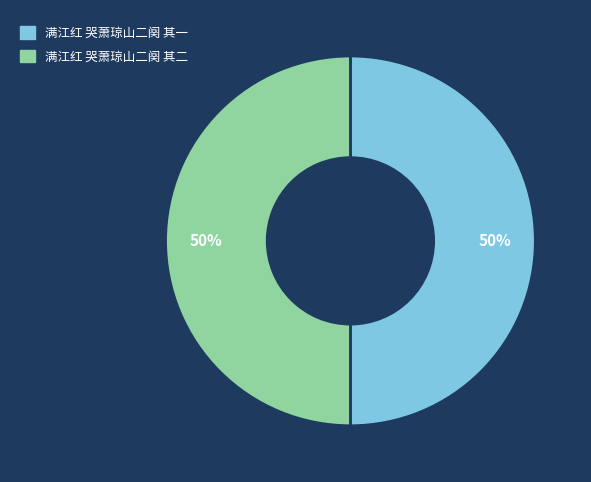

Is the sum of 满江红 哭萧琼山二阕 其二 and 满江红 哭萧琼山二阕 其一 greater than half?

Yes